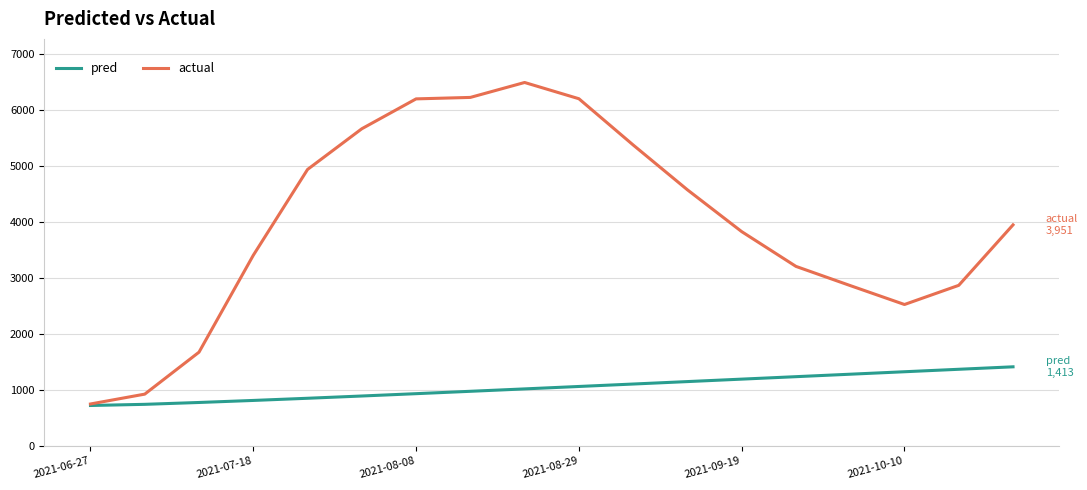

Which series has the widest spread of values?

actual